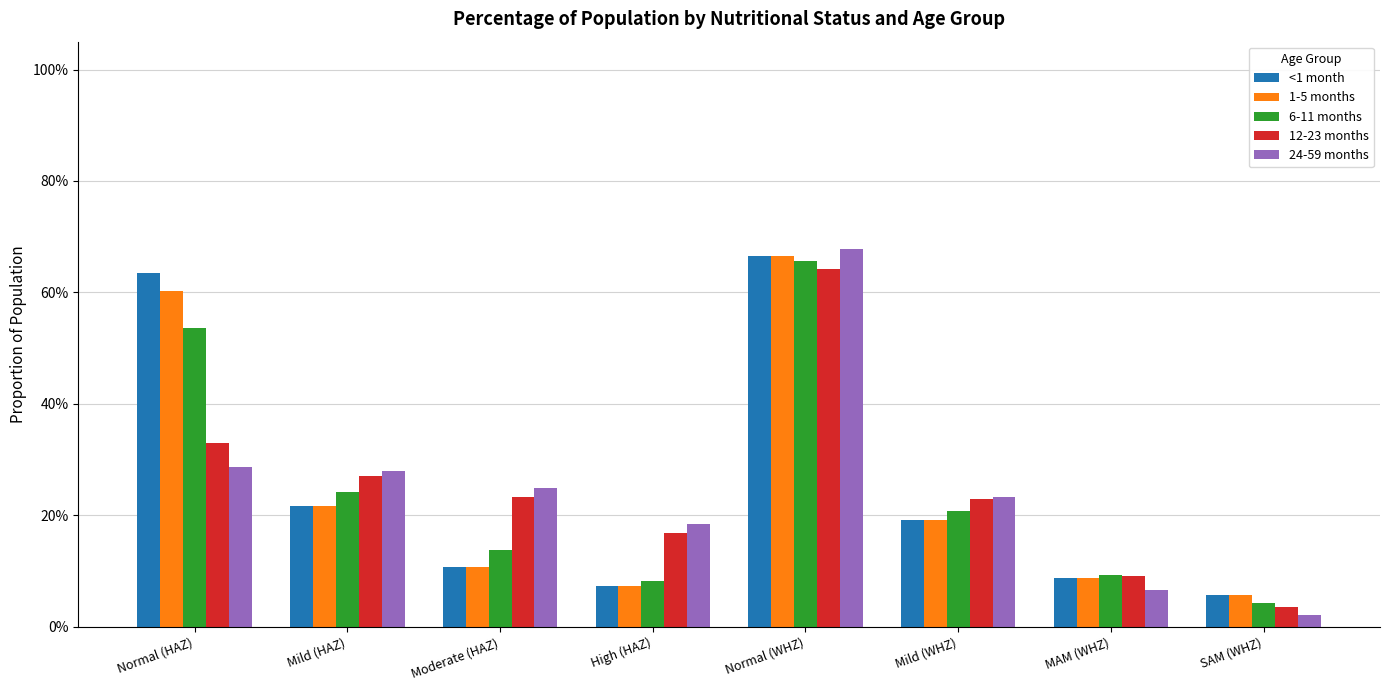

What is the label of the 6th bar from the right?

Moderate (HAZ)